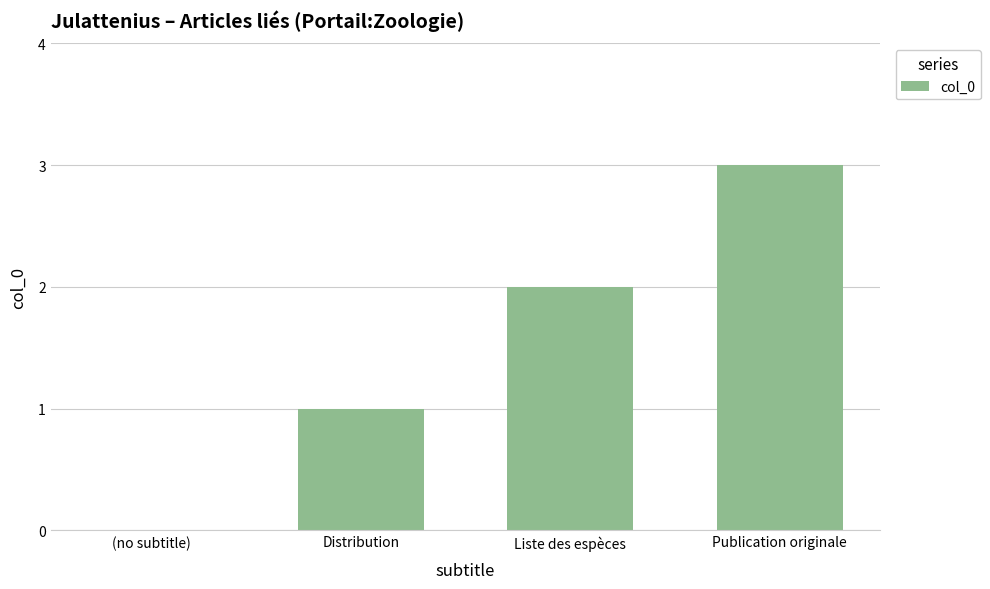

The value at (no subtitle) is 0. True or false?

True